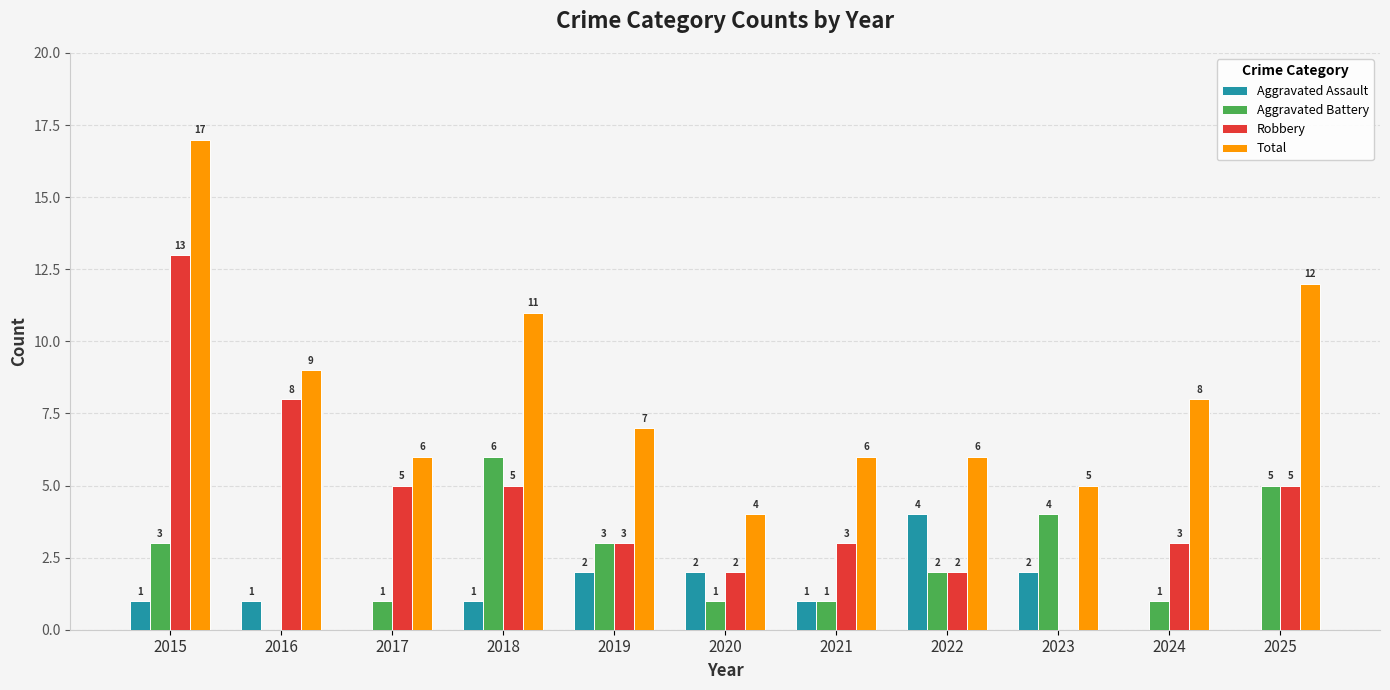

Reading left to right, transcribe all the data shown in this chart.

Aggravated Assault: 1	1	0	1	2	2	1	4	2	0	0
Aggravated Battery: 3	0	1	6	3	1	1	2	4	1	5
Robbery: 13	8	5	5	3	2	3	2	0	3	5
Total: 17	9	6	11	7	4	6	6	5	8	12